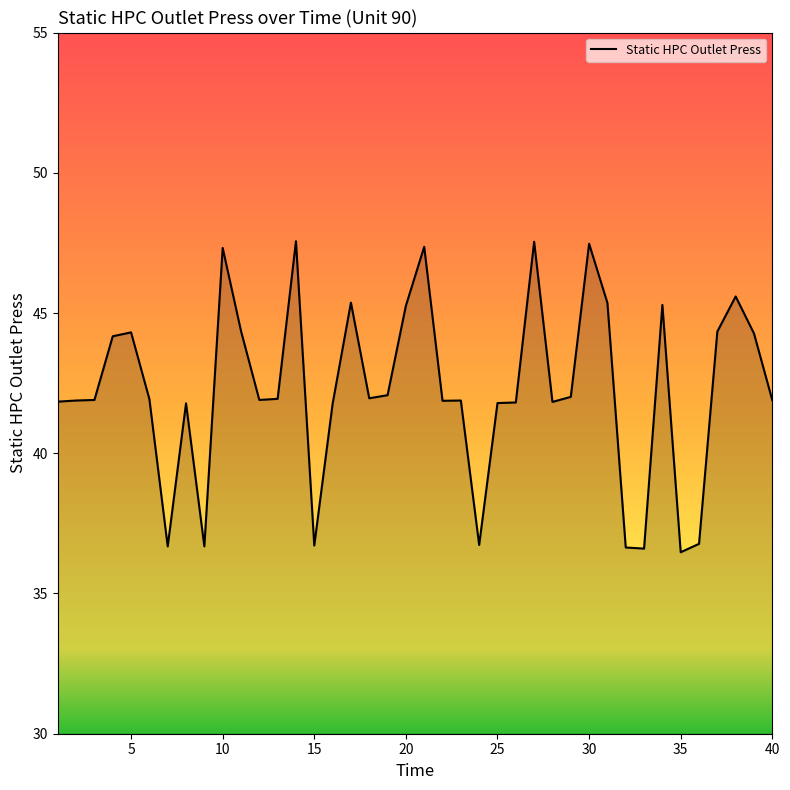

What is the smallest value displayed?

36.5